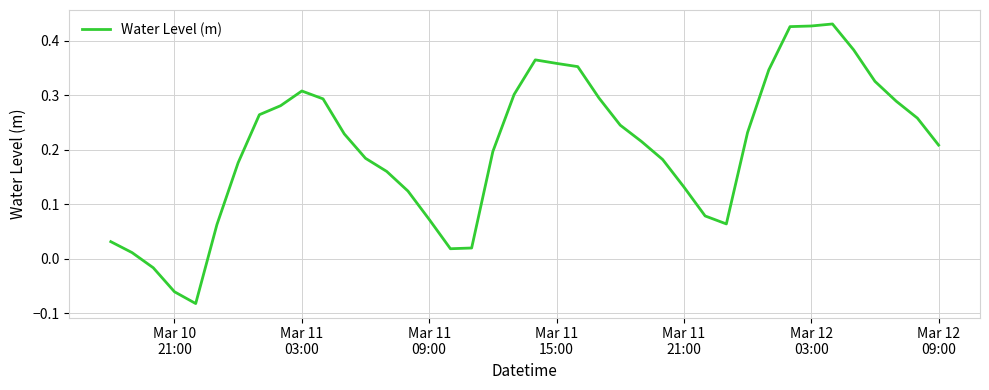

What is the difference between the maximum and minimum values?

0.5